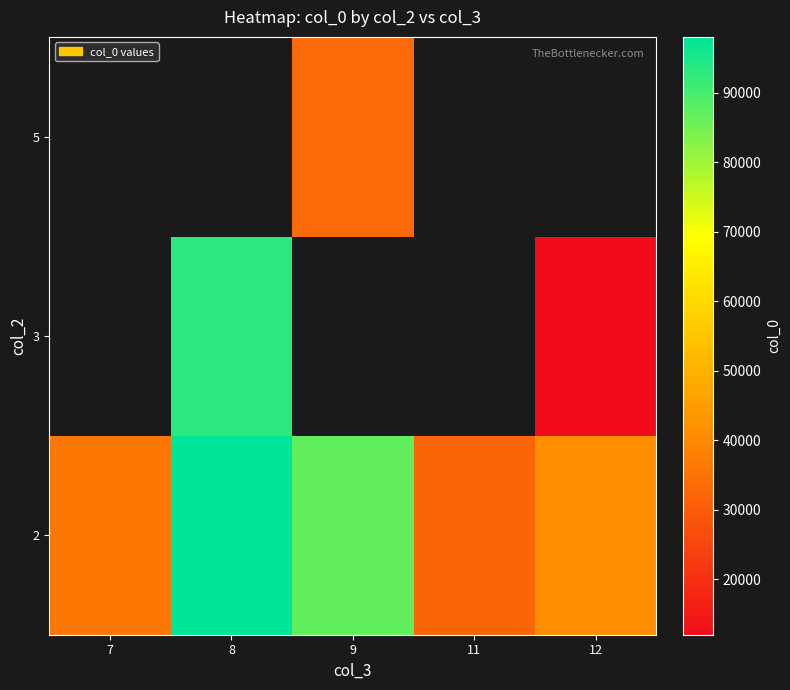

Between 7 and 12, which is larger?

12